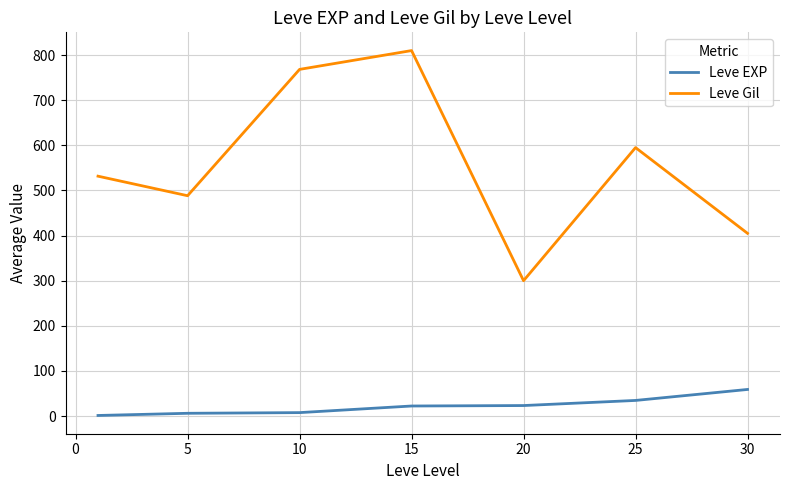

At how many categories does at least one series exceed 416?

5